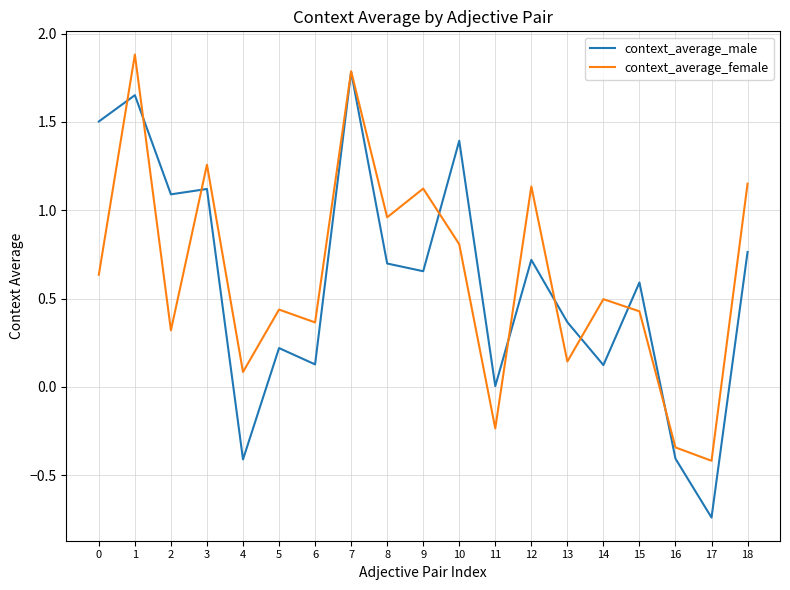

Which series changed the most between 9 and 17?

context_average_female